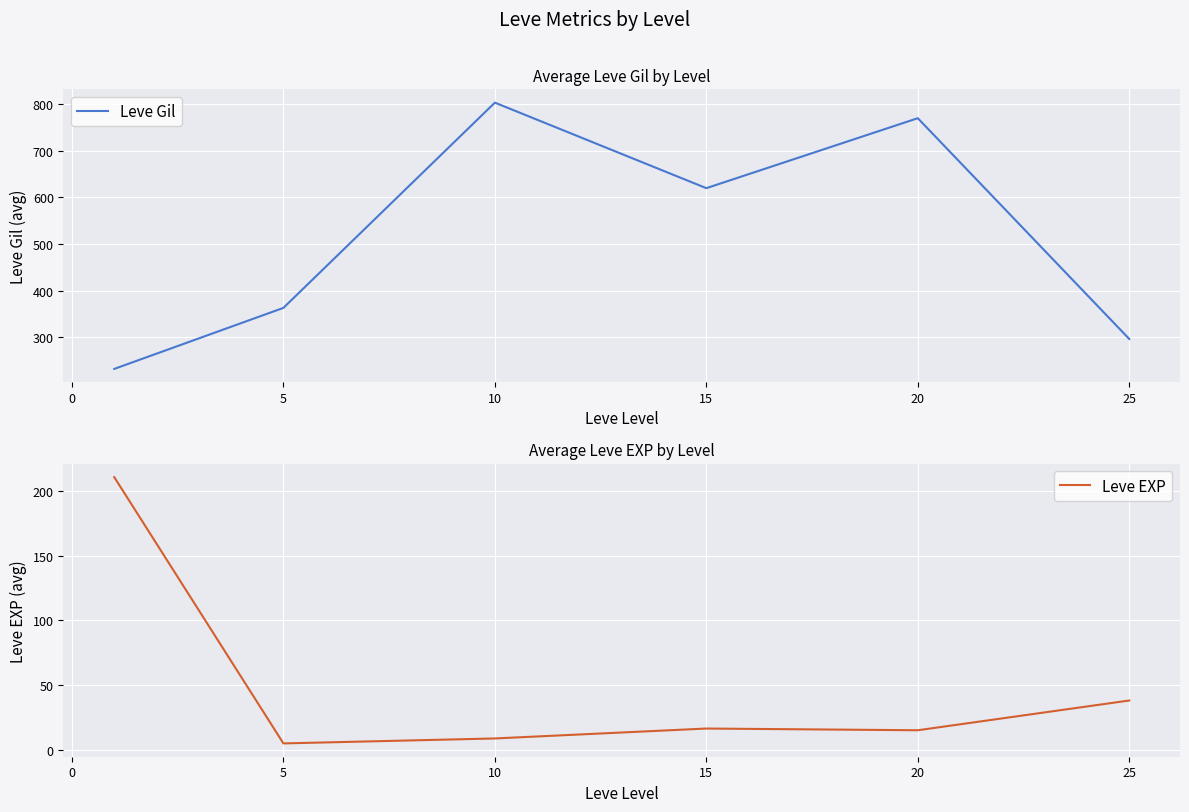

The Leve EXP series shows 38.0 at 25. True or false?

True